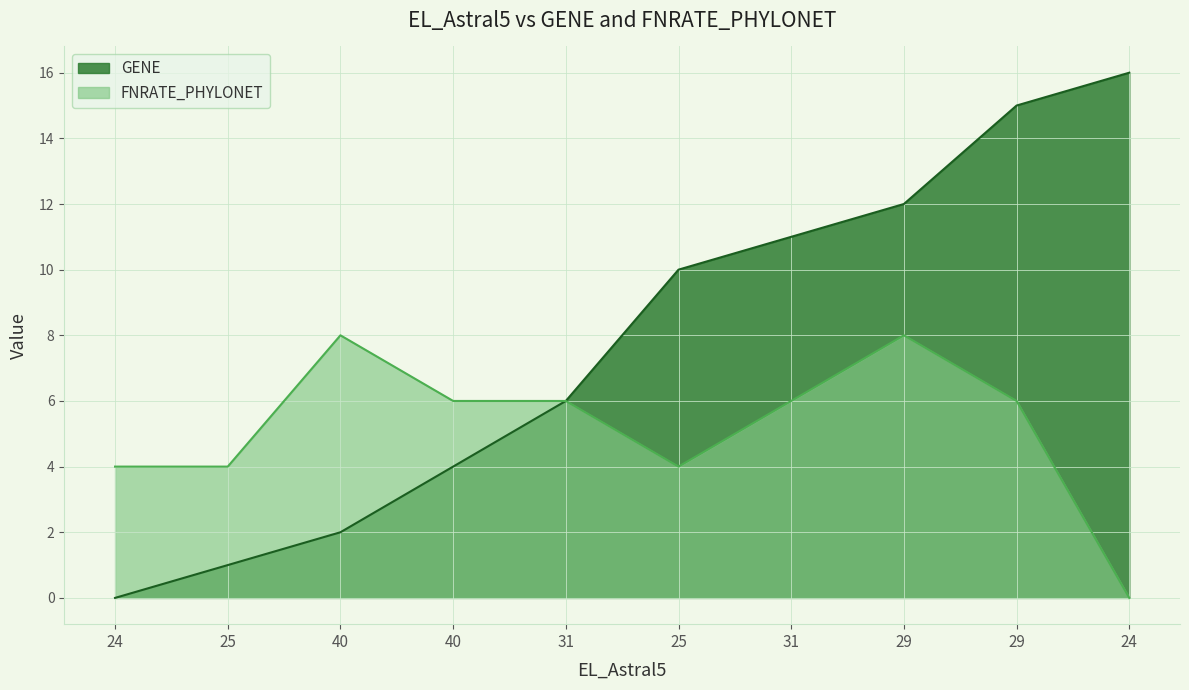

At which label is FNRATE_PHYLONET closest to 4?

24